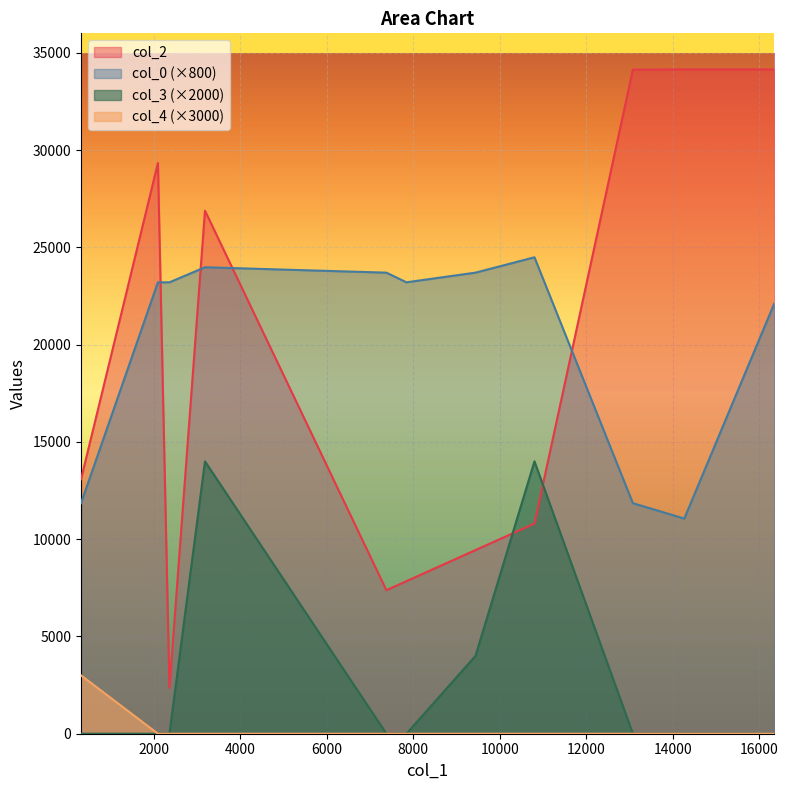

What is the maximum value shown in the chart?

34147.0